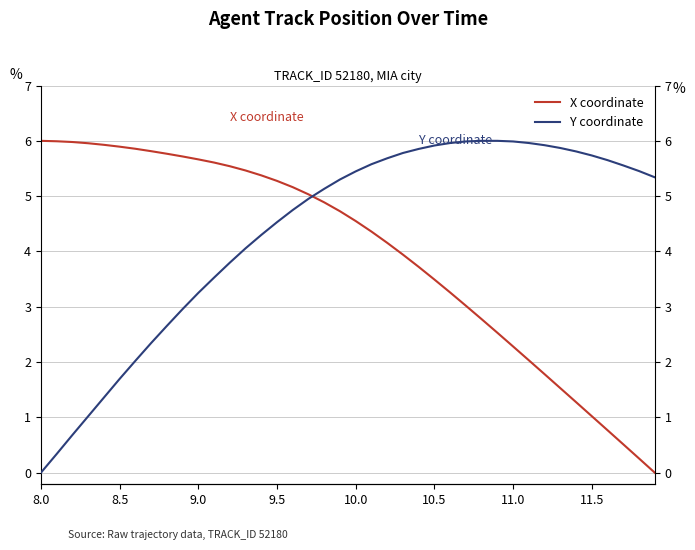

List the series in order of their peak value, highest first.

X coordinate, Y coordinate